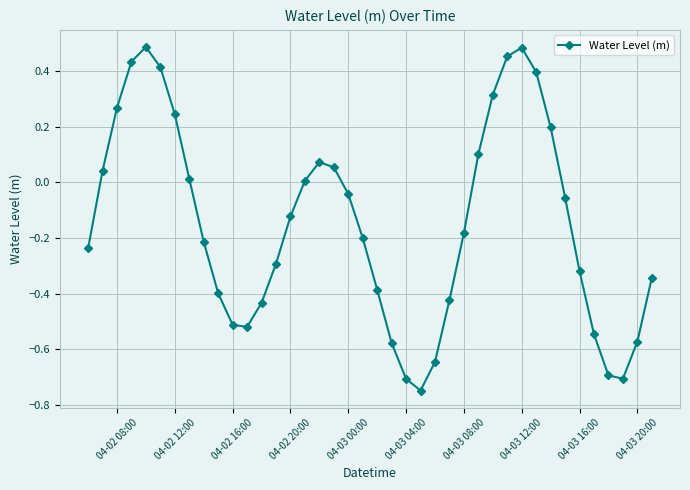

True or false: the data has more than 1 interior local peaks.

True